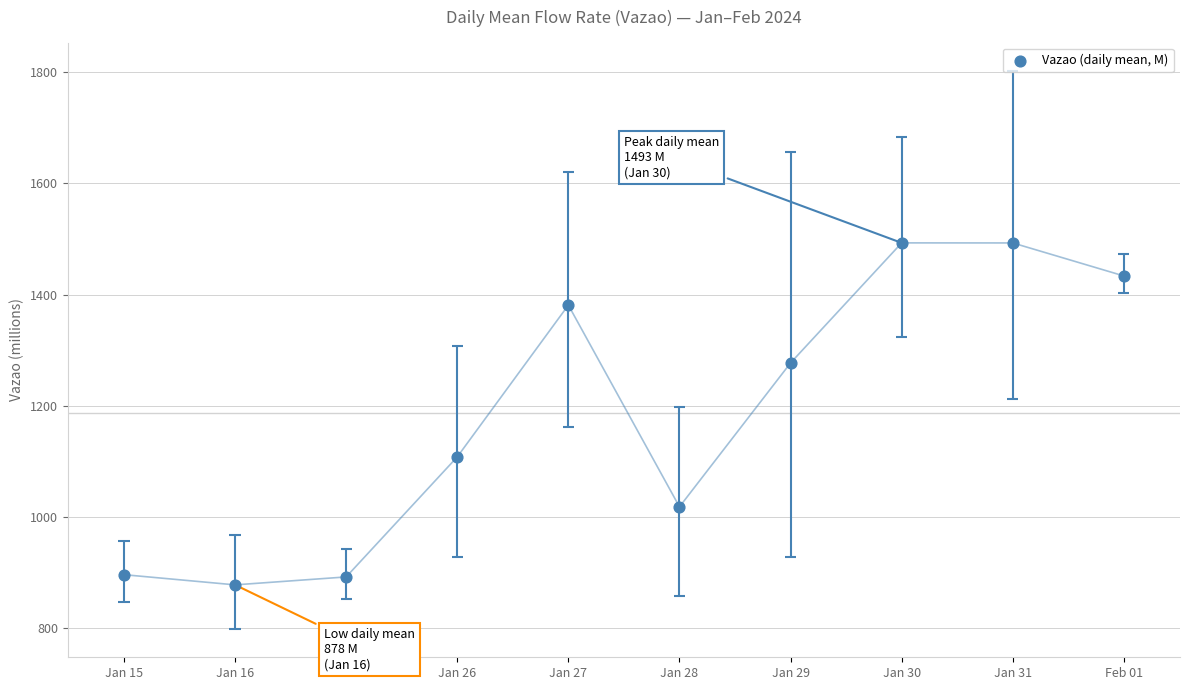

What is the change in value from Jan 29 to Feb 01?

+156.4